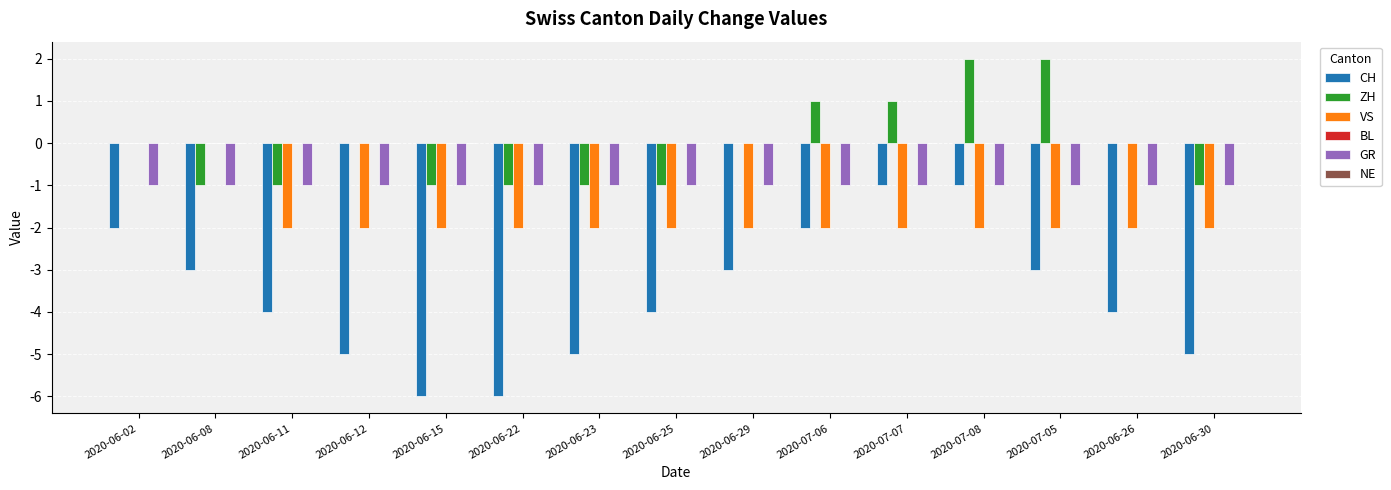

What is the sum of all CH values?

-54